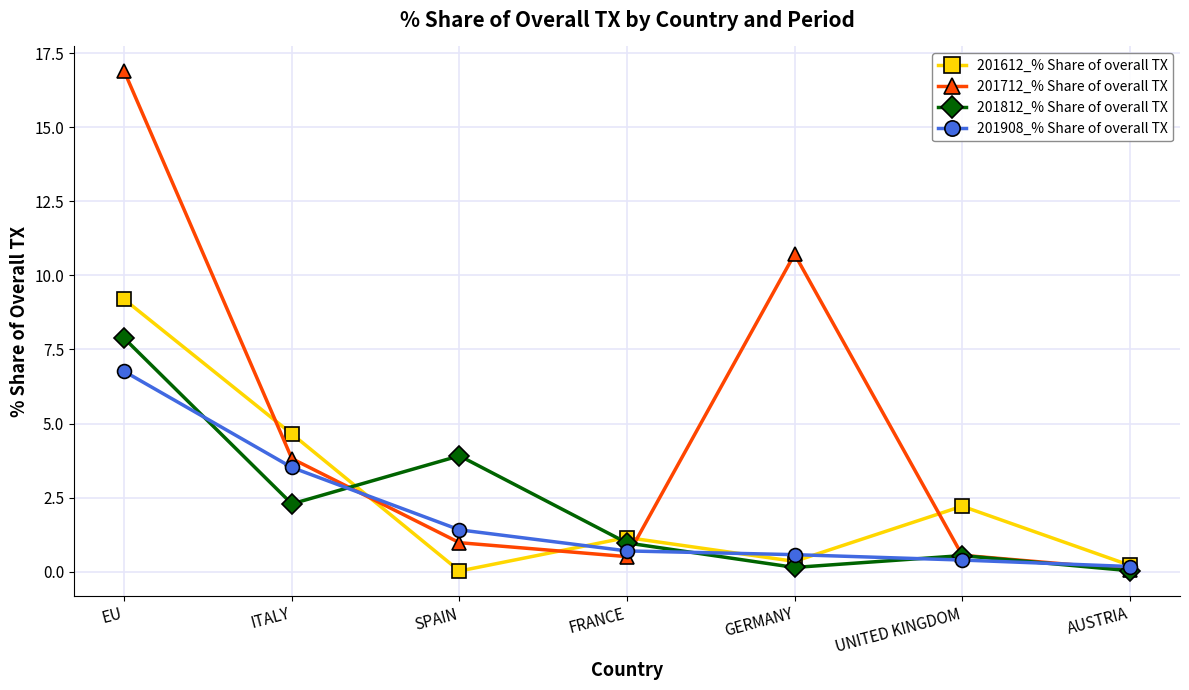

The 201908_% Share of overall TX series shows 1.4 at SPAIN. True or false?

True